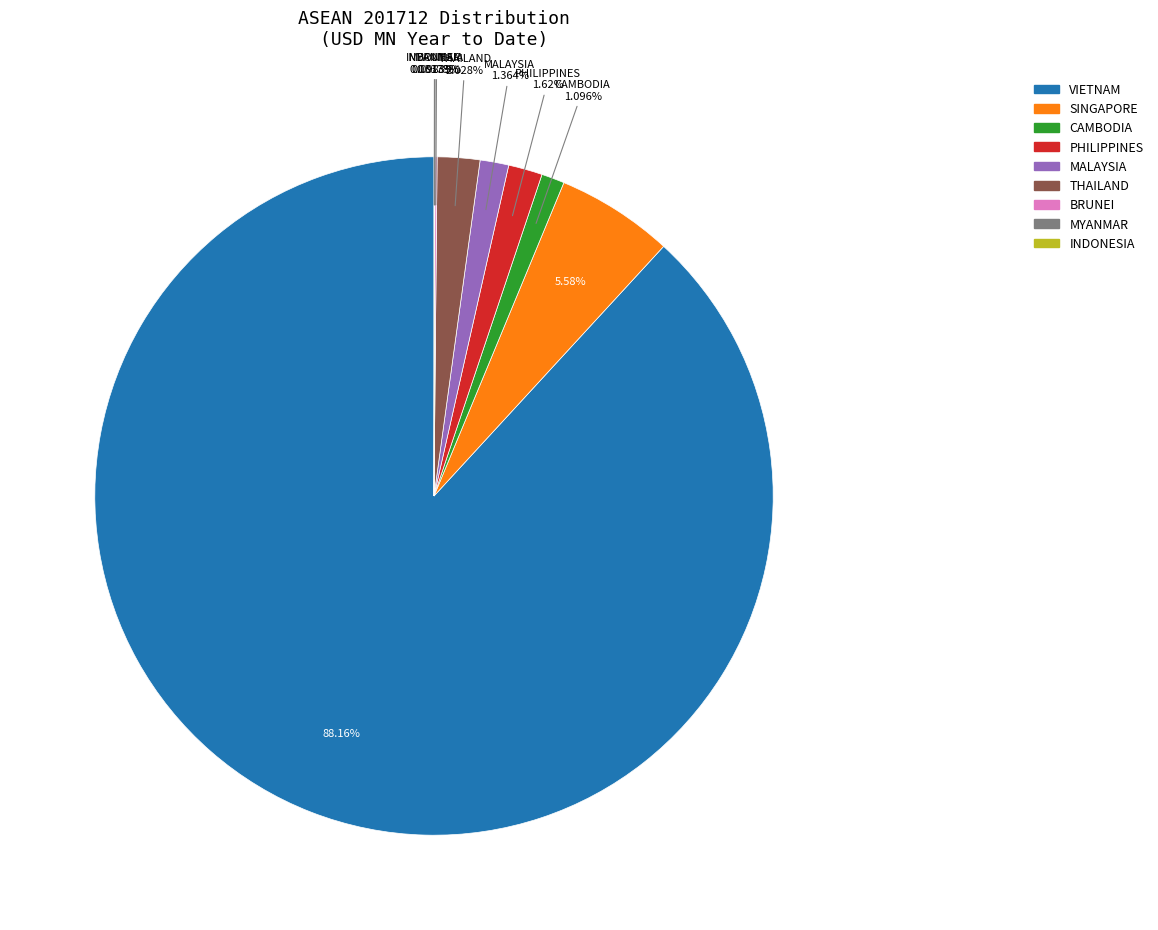

To the nearest percent, what is the difference between the largest and smallest slice percentages?

88%